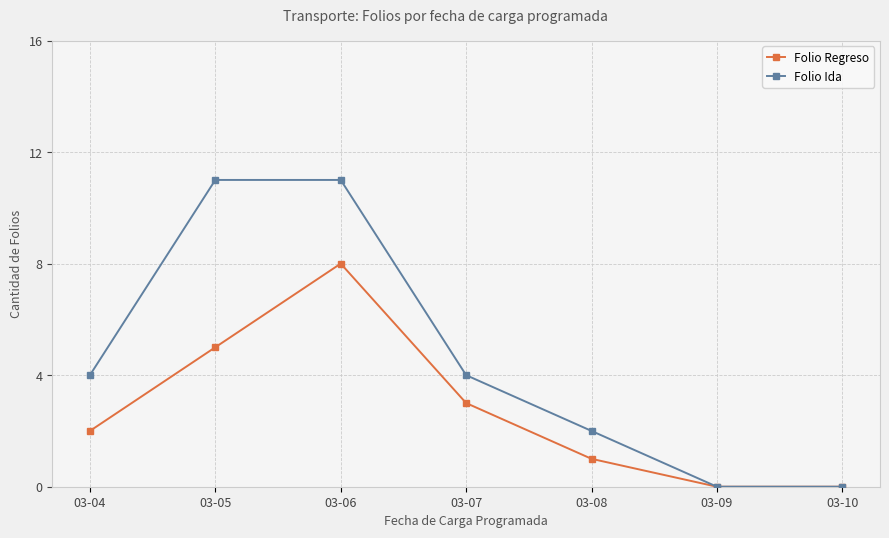

How many lines are shown in the chart?

2